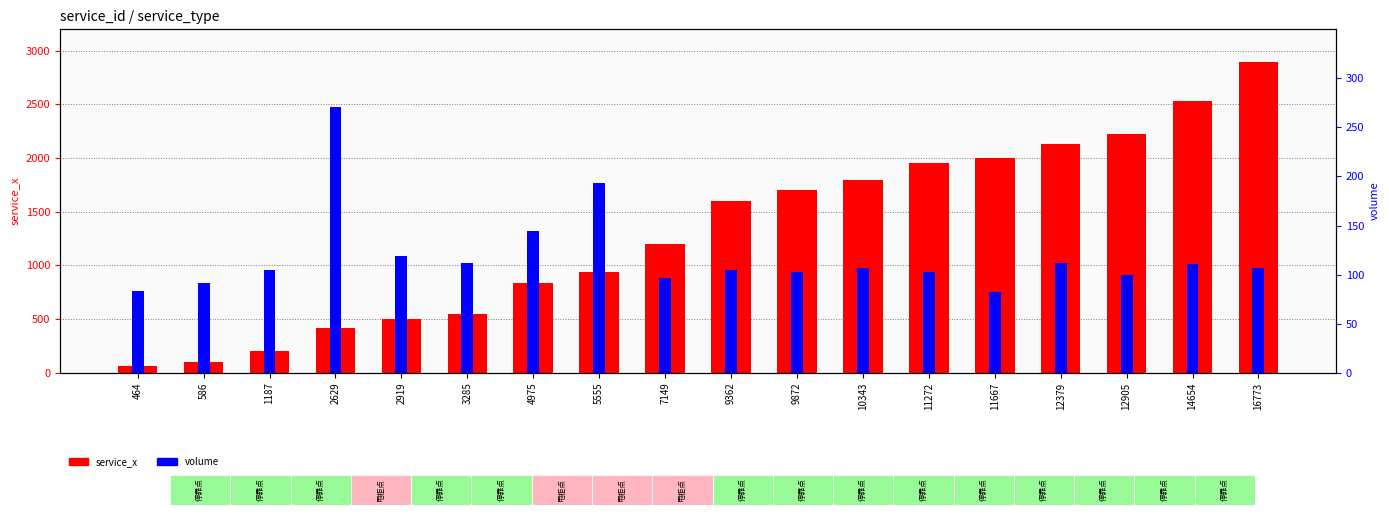

What is the highest value of the volume series?

271